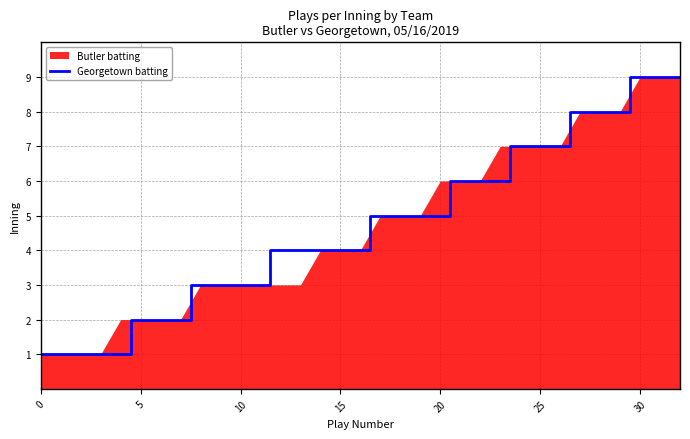

How many lines are shown in the chart?

1